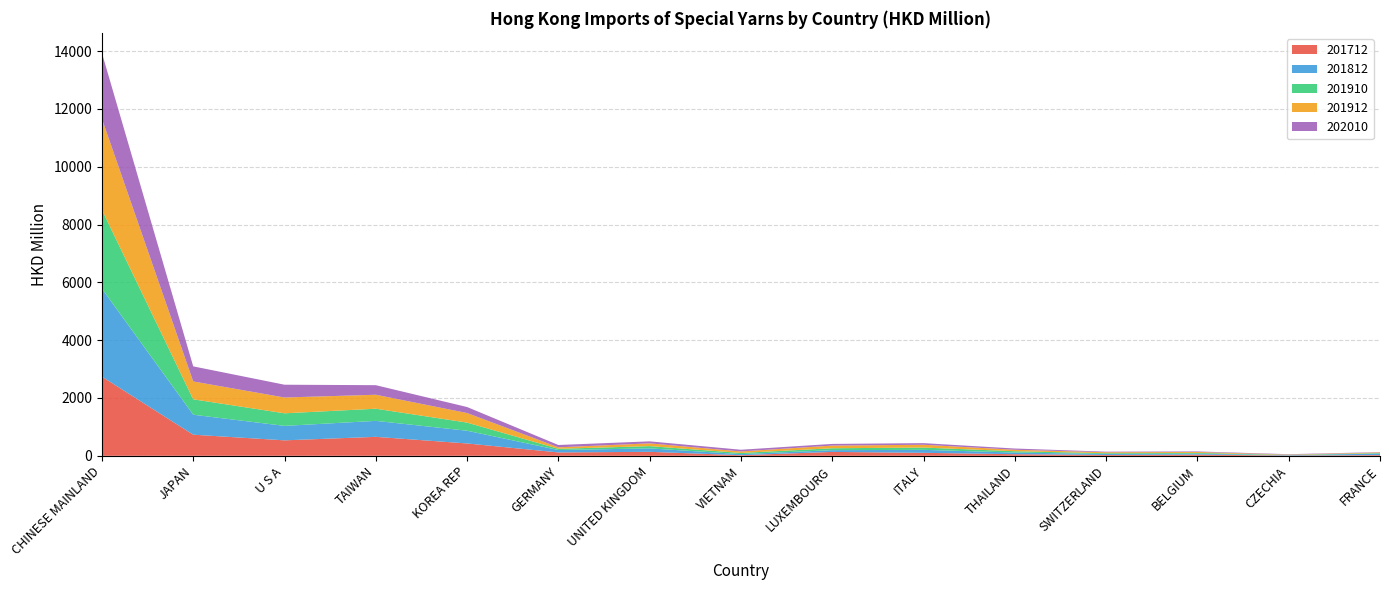

Reading left to right, transcribe all the data shown in this chart.

201712: CHINESE MAINLAND=2738.0	JAPAN=730.1	U S A=534.5	TAIWAN=655.6	KOREA REP=426.8	GERMANY=116.7	UNITED KINGDOM=137.4	VIETNAM=20.2	LUXEMBOURG=134.4	ITALY=102.7	THAILAND=55.1	SWITZERLAND=27.7	BELGIUM=40.3	CZECHIA=9.7	FRANCE=24.8
201812: CHINESE MAINLAND=3042.6	JAPAN=690.7	U S A=500.5	TAIWAN=552.6	KOREA REP=440.4	GERMANY=82.9	UNITED KINGDOM=118.7	VIETNAM=38.3	LUXEMBOURG=60.6	ITALY=103.1	THAILAND=57.1	SWITZERLAND=35.0	BELGIUM=32.2	CZECHIA=11.8	FRANCE=53.0
201910: CHINESE MAINLAND=2727.1	JAPAN=533.1	U S A=435.3	TAIWAN=420.4	KOREA REP=281.2	GERMANY=42.6	UNITED KINGDOM=78.6	VIETNAM=39.5	LUXEMBOURG=66.2	ITALY=79.0	THAILAND=45.9	SWITZERLAND=26.4	BELGIUM=27.9	CZECHIA=10.1	FRANCE=17.1
201912: CHINESE MAINLAND=3149.6	JAPAN=618.0	U S A=546.3	TAIWAN=483.3	KOREA REP=330.9	GERMANY=51.4	UNITED KINGDOM=96.0	VIETNAM=52.6	LUXEMBOURG=92.4	ITALY=97.1	THAILAND=50.3	SWITZERLAND=33.1	BELGIUM=31.1	CZECHIA=11.3	FRANCE=21.8
202010: CHINESE MAINLAND=2276.0	JAPAN=521.6	U S A=442.2	TAIWAN=330.8	KOREA REP=207.8	GERMANY=79.9	UNITED KINGDOM=69.0	VIETNAM=59.0	LUXEMBOURG=57.5	ITALY=56.0	THAILAND=43.3	SWITZERLAND=20.7	BELGIUM=19.4	CZECHIA=12.6	FRANCE=11.5